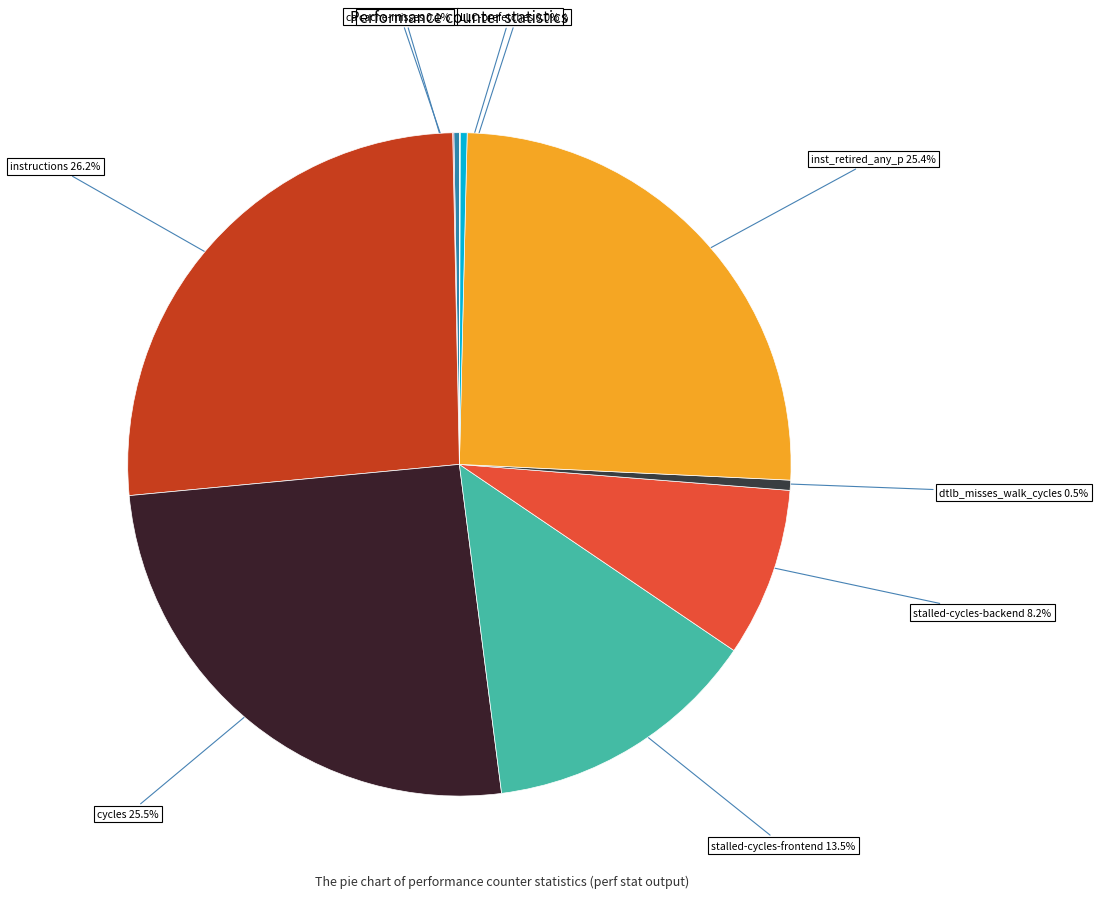

What is the largest slice in the pie chart?

instructions